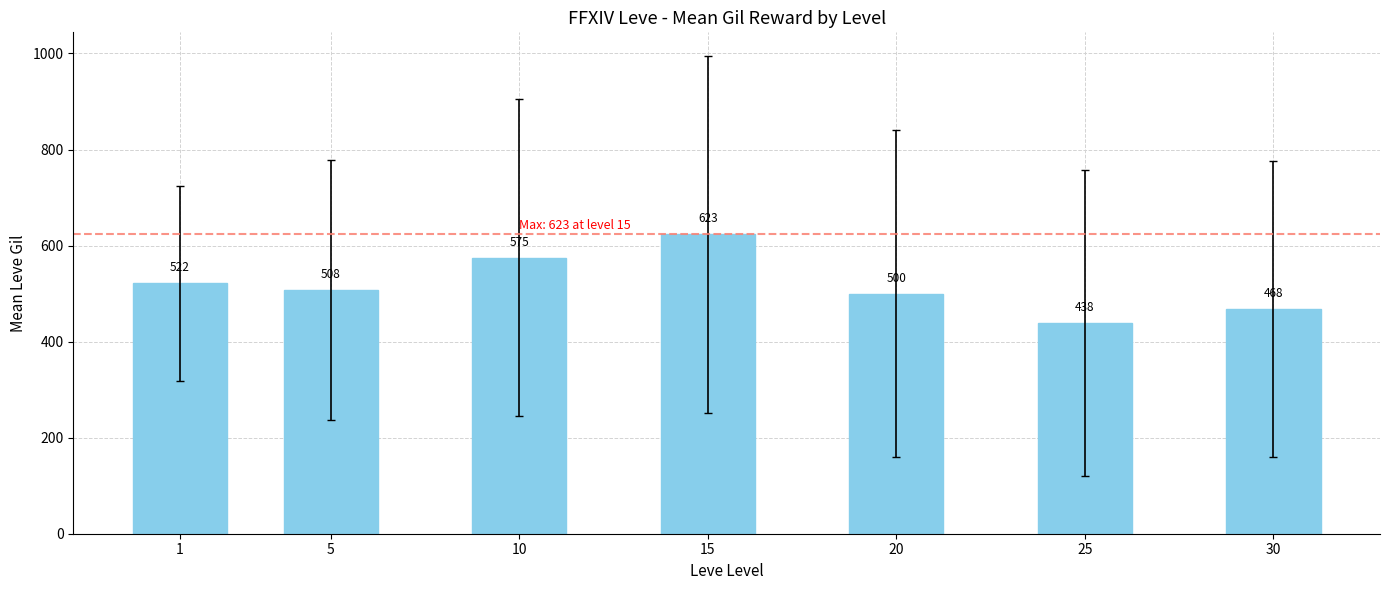

What is the sum of the values at 25 and 30?

905.8